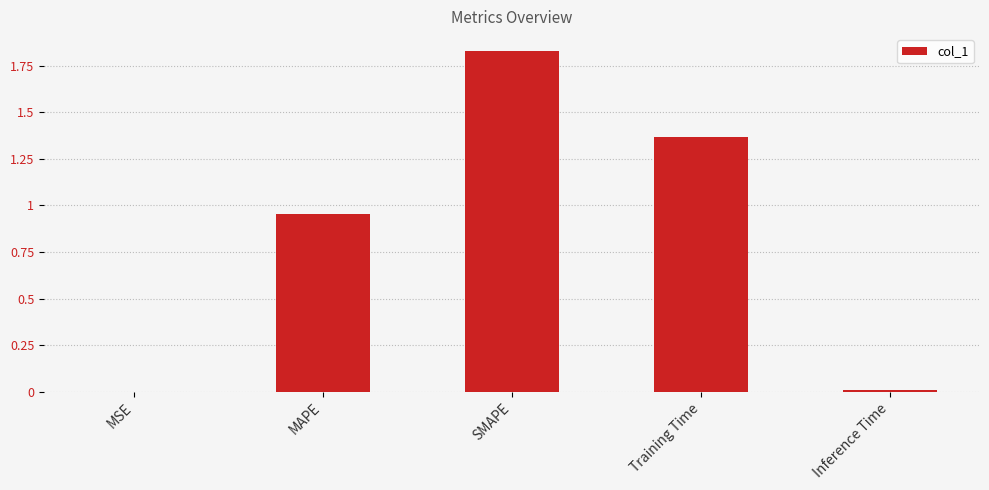

At which category does the chart reach its peak across all series?

SMAPE